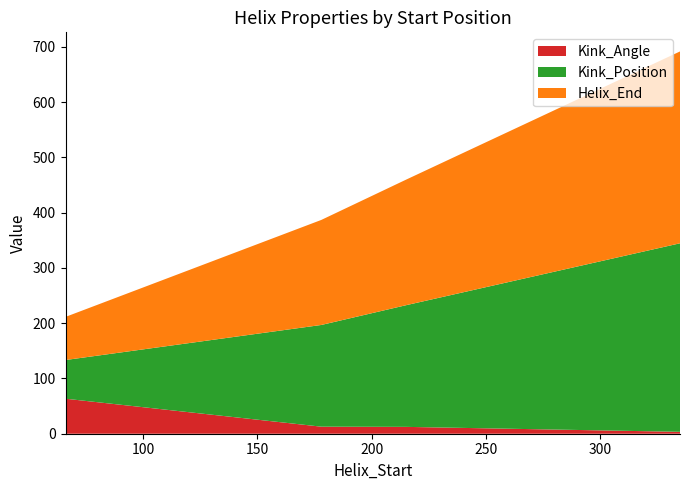

Reading left to right, extract all data points from this chart.

Helix_End: 78.0	190.0	227.0	347.0
Kink_Position: 70.0	184.0	220.0	341.0
Kink_Angle: 63.3	12.7	12.4	3.4